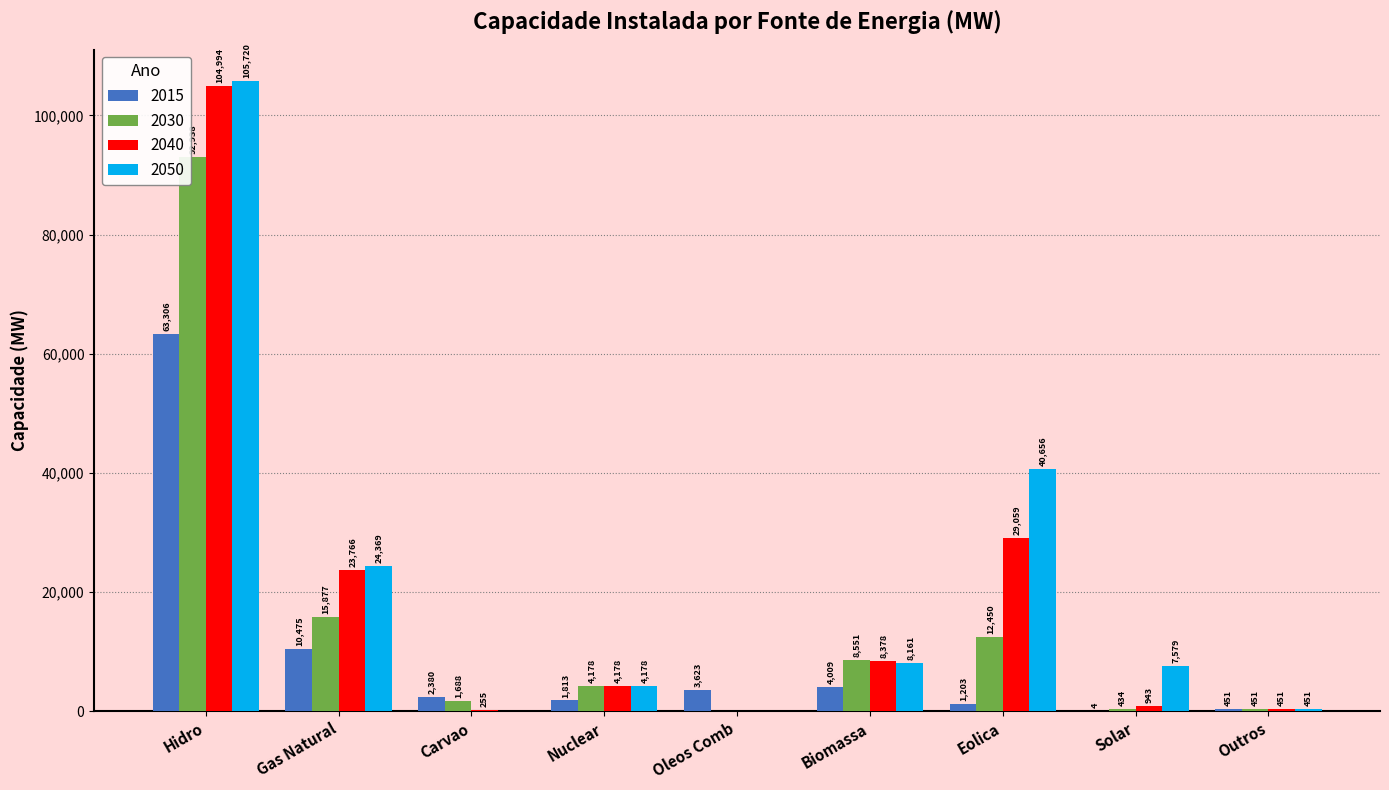

Where does the 2015 series first go above 2380?

Hidro